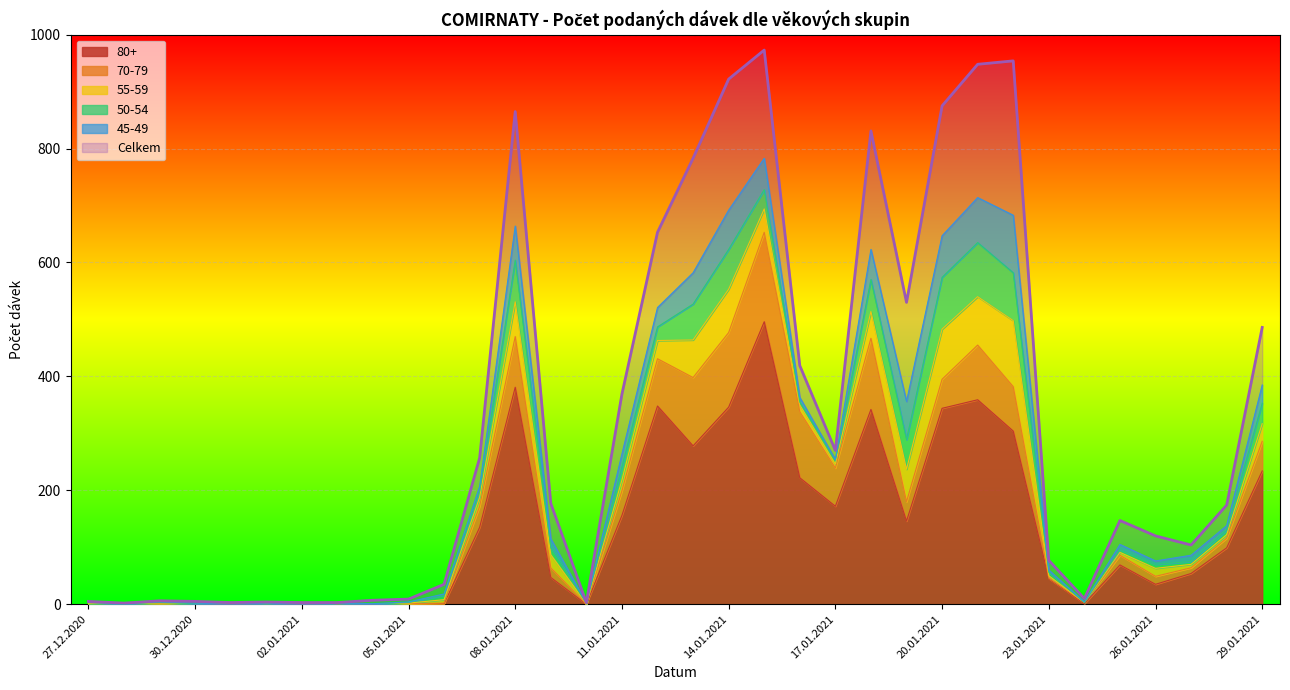

Which category has the lowest value across all series?

27.12.2020